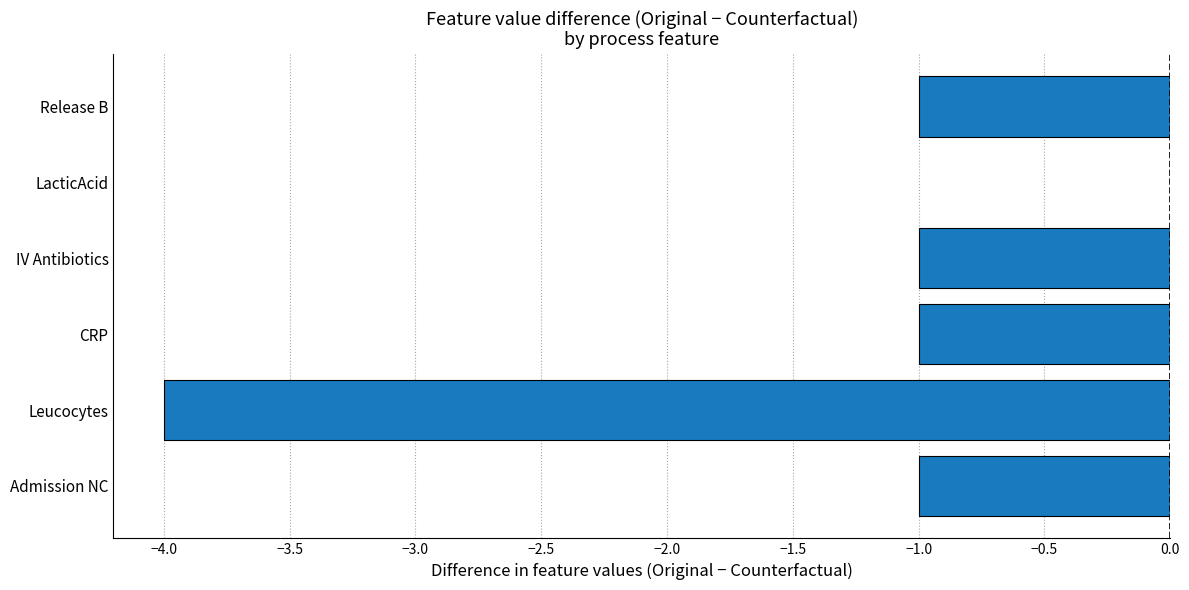

Which has a higher value, Leucocytes or CRP?

CRP